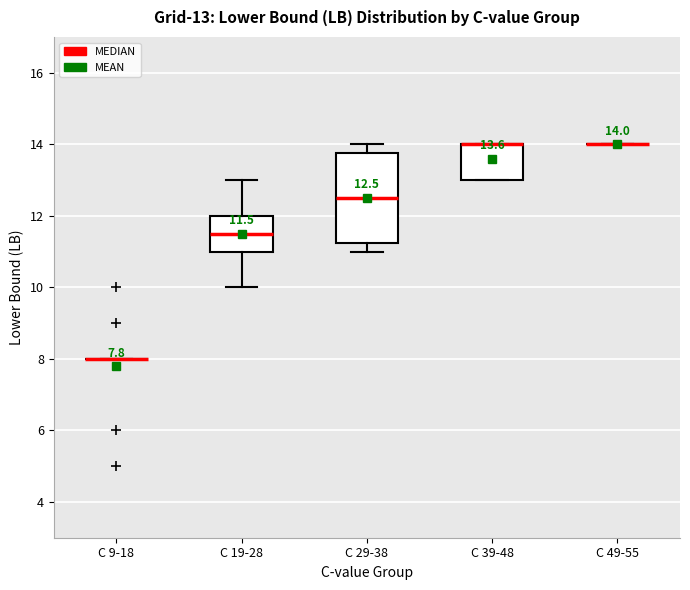

Which box is the tallest, from its lower edge to its upper edge?

C 29-38